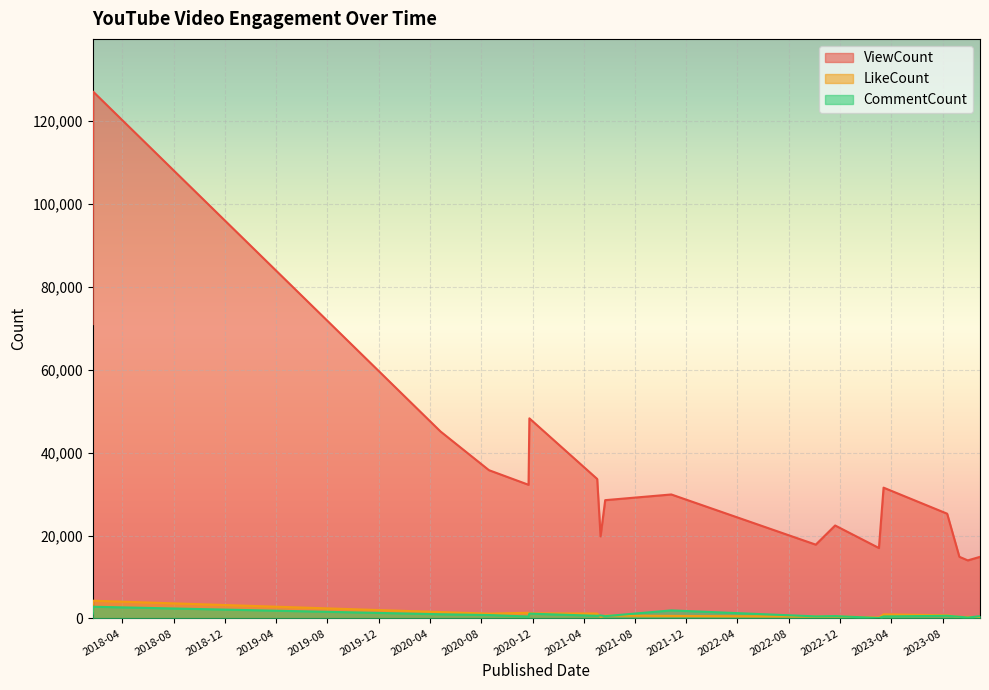

At which label does CommentCount reach its minimum?

2023-03-03